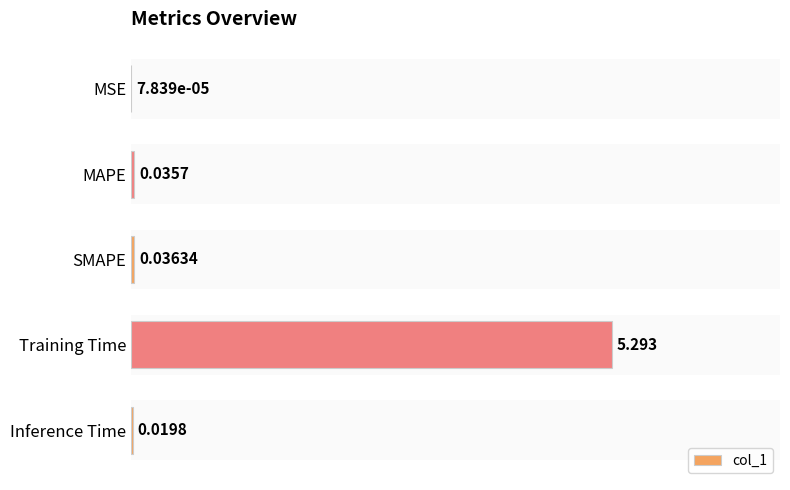

What is the sum of all values?

1.0